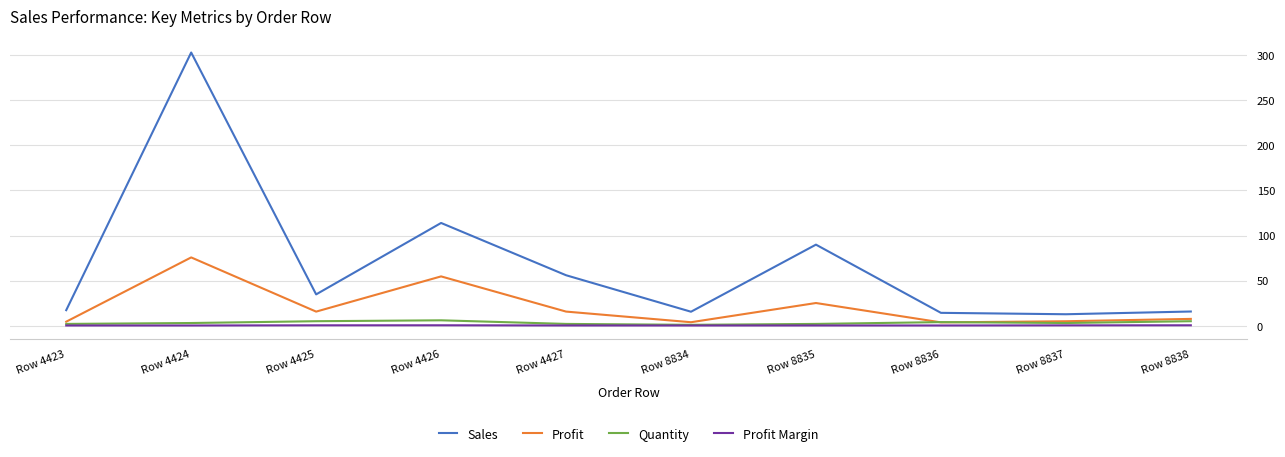

Is the value of Profit at Row 8835 greater than the value of Profit Margin at Row 8836?

Yes